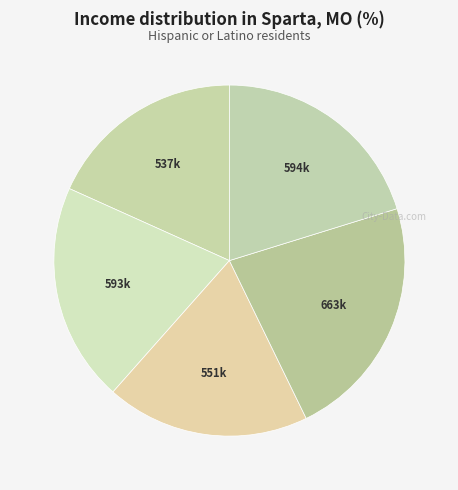

To the nearest percent, what is the average slice percentage?

20%